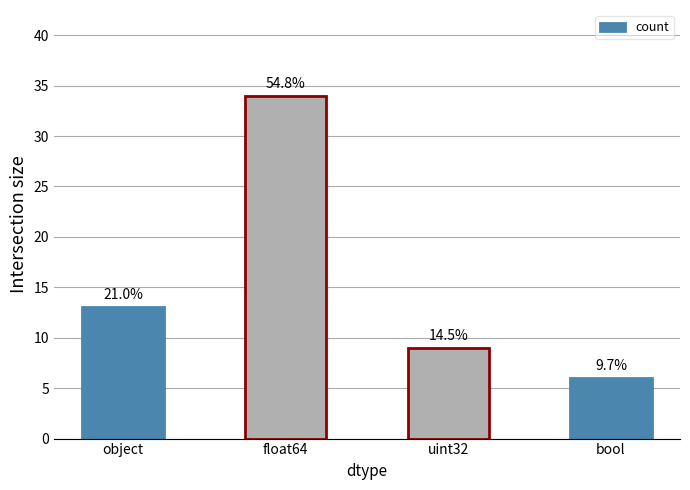

What is the label of the 4th bar from the left?

bool